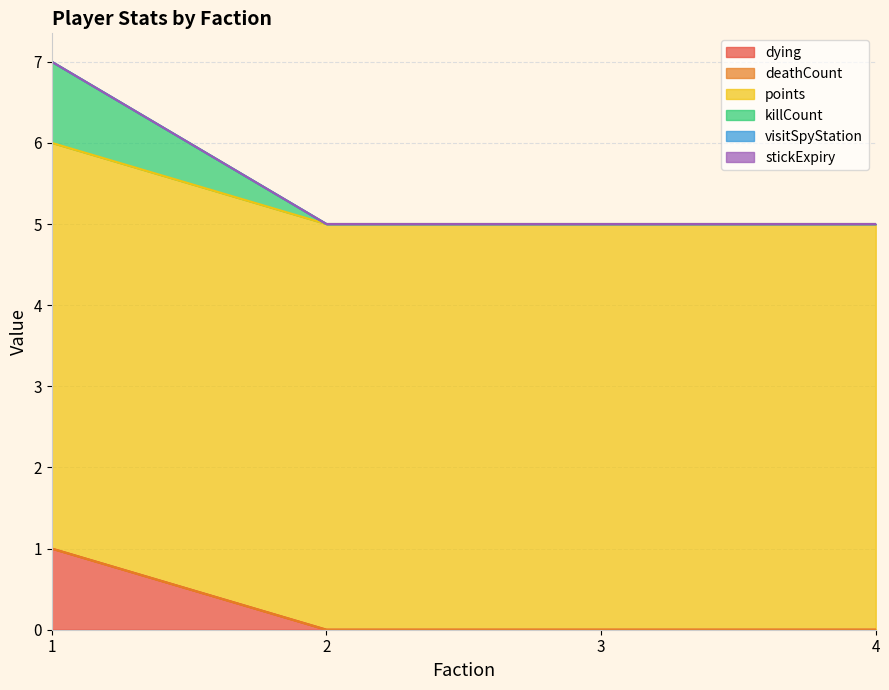

Rank the series at 1 from lowest to highest value.

deathCount, visitSpyStation, stickExpiry, dying, killCount, points